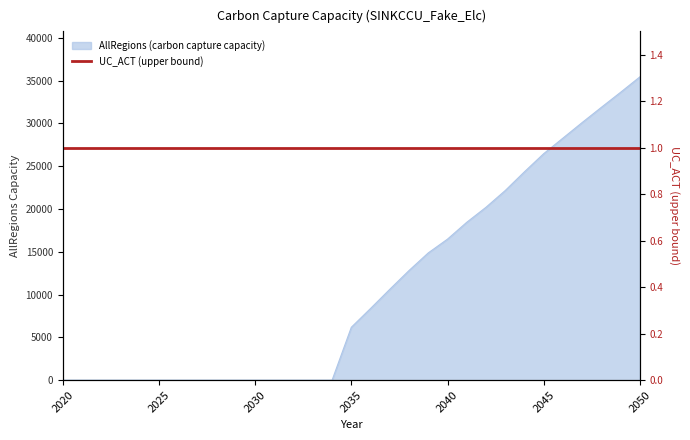

What is the change in value from 2021 to 2045?

+26465.7